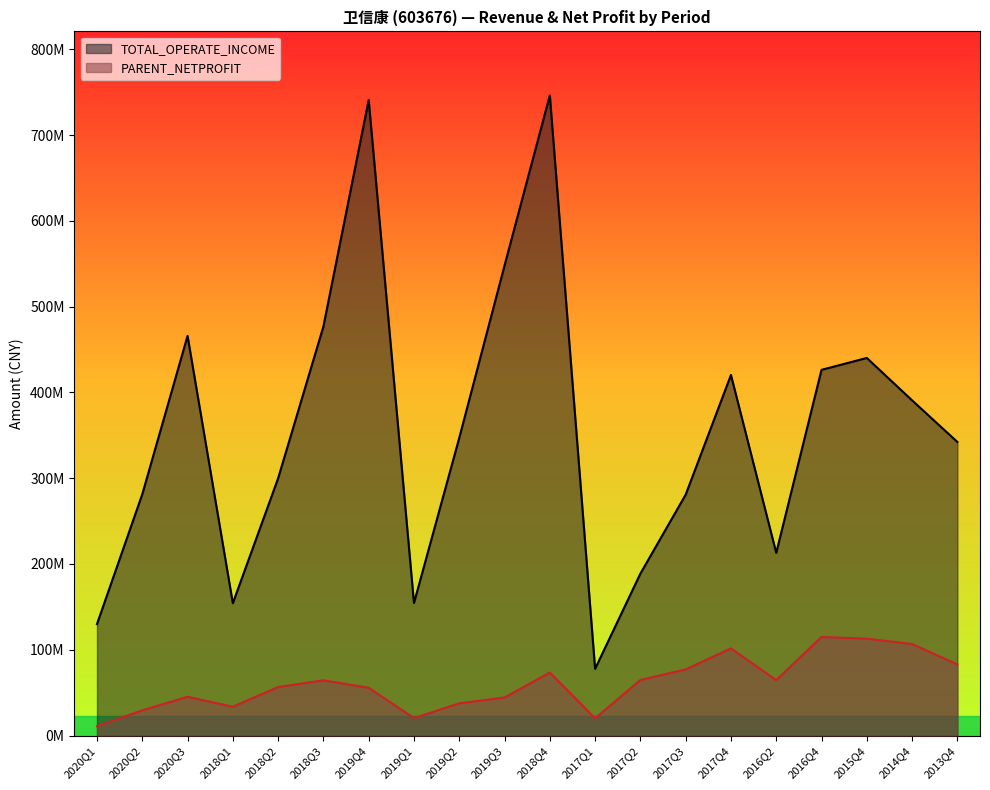

What is the sum of the TOTAL_OPERATE_INCOME values at 2020Q3 and 2014Q4?

856754304.0